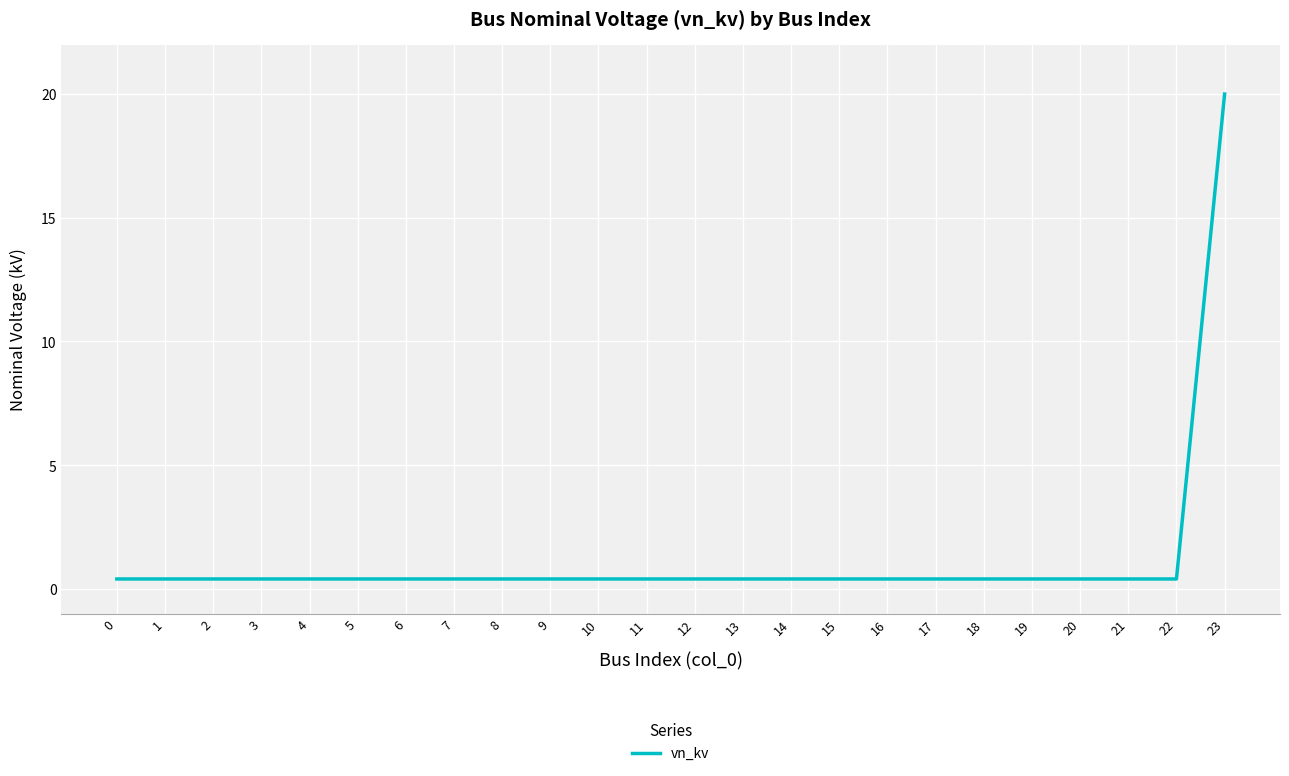

At which category does the chart reach its peak across all series?

23